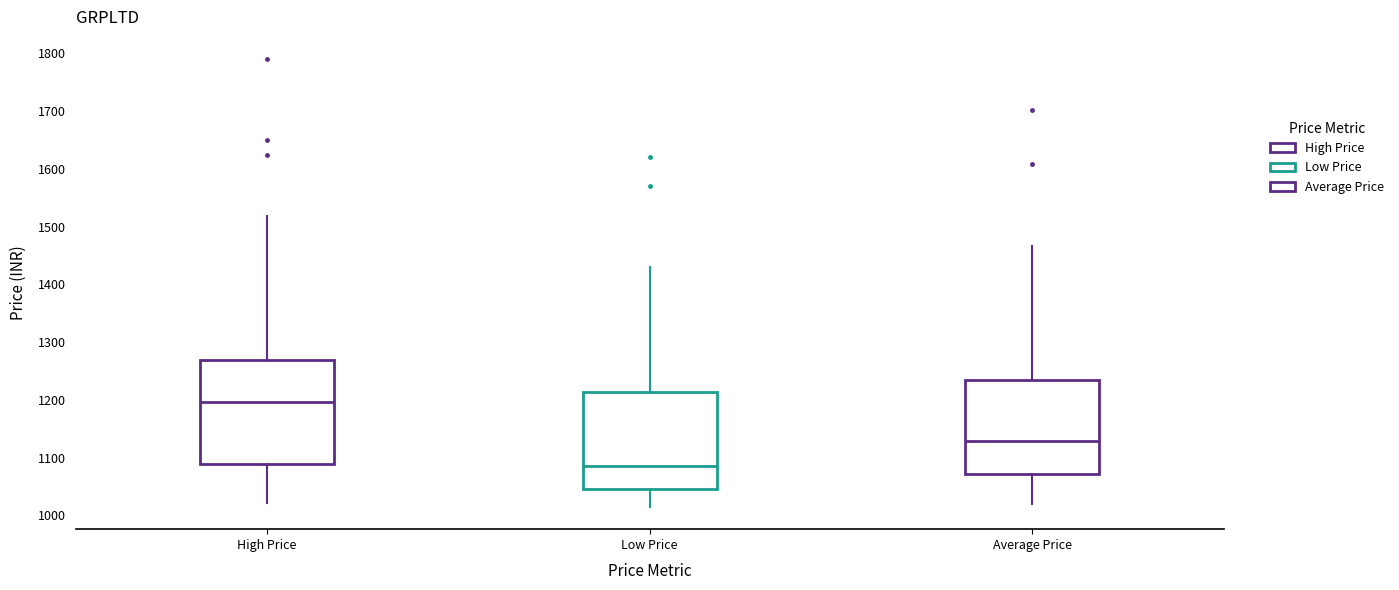

Reading left to right, transcribe this box plot: for each box, give where its median line is, the range the box spans, and where its two whiskers end, as read against the y-axis. The values are not printed on the chart, so give them approximately, as read against the axis.

High Price: median 1200, box 1090 to 1270, whiskers 1020 to 1520
Low Price: median 1090, box 1050 to 1210, whiskers 1020 to 1430
Average Price: median 1130, box 1070 to 1240, whiskers 1020 to 1470